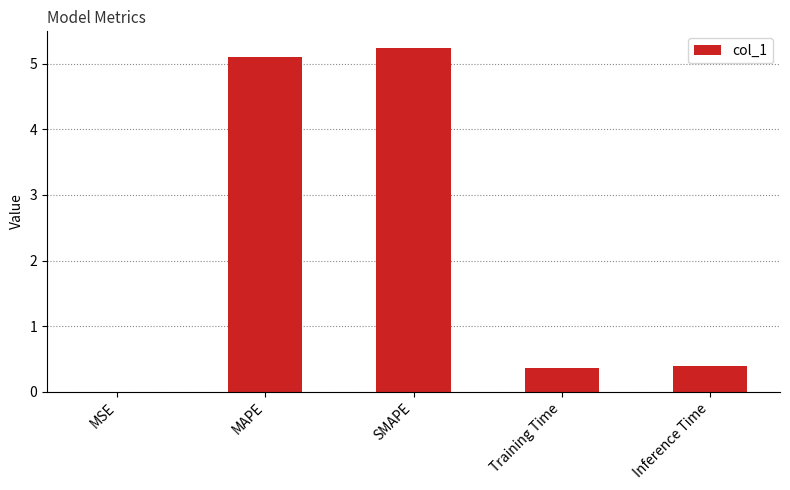

Between MAPE and SMAPE, which is larger?

SMAPE